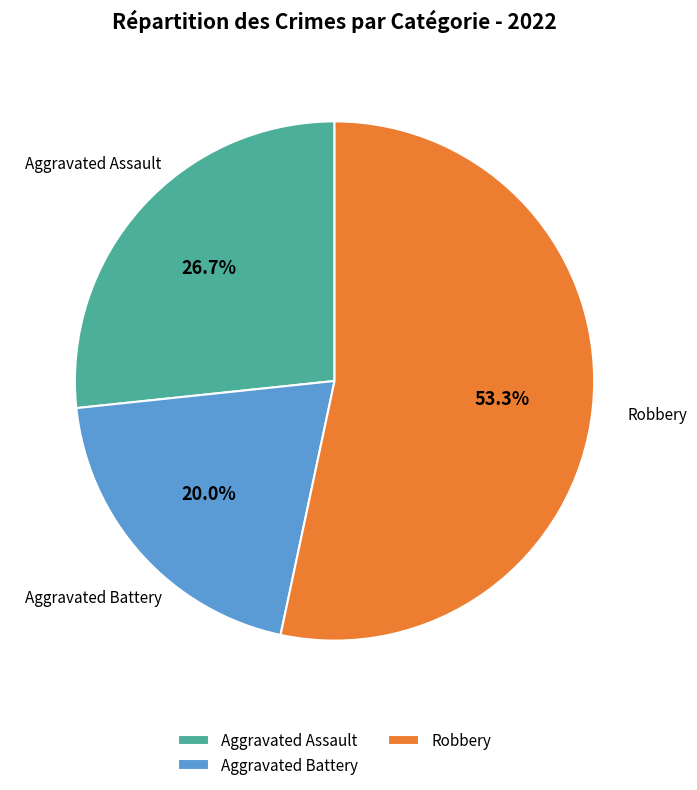

Is there any slice that represents more than half of the pie?

Yes